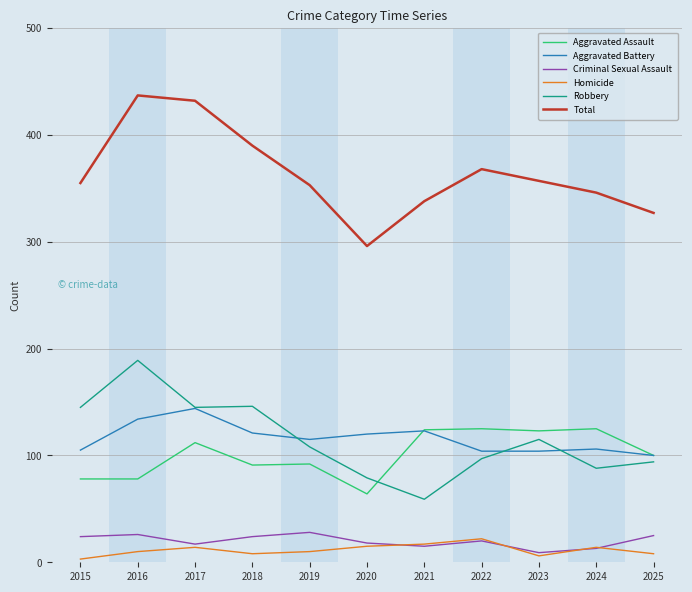

List the series in order of their peak value, lowest first.

Homicide, Criminal Sexual Assault, Aggravated Assault, Aggravated Battery, Robbery, Total